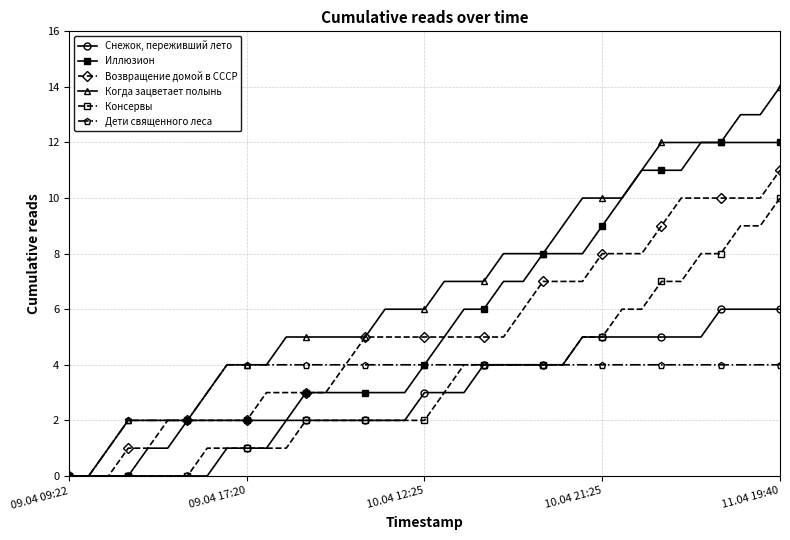

Which series has the largest total across all categories?

Когда зацветает полынь